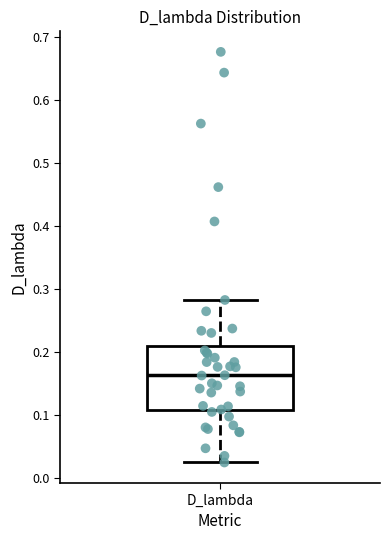

Where does the upper whisker of the box for D_lambda end on the y-axis? The values are not printed on the chart, so give them approximately, as read against the axis.

0.28